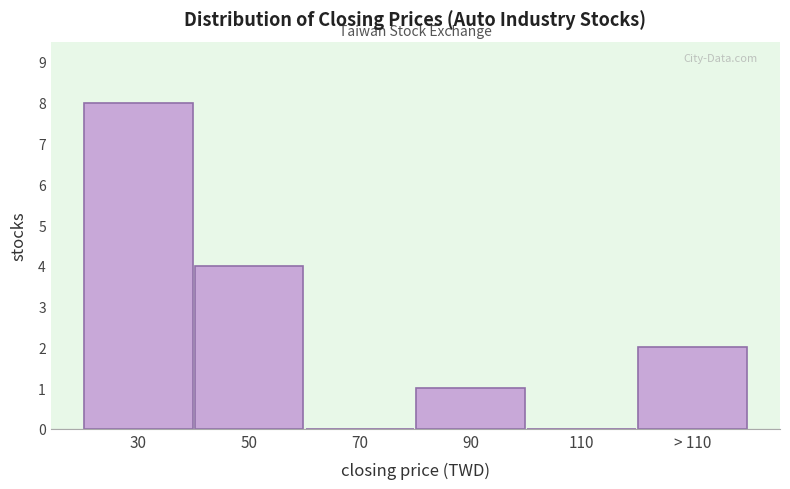

Reading right to left, what are all the values shown in this chart?

> 110=2	110=0	90=1	70=0	50=4	30=8